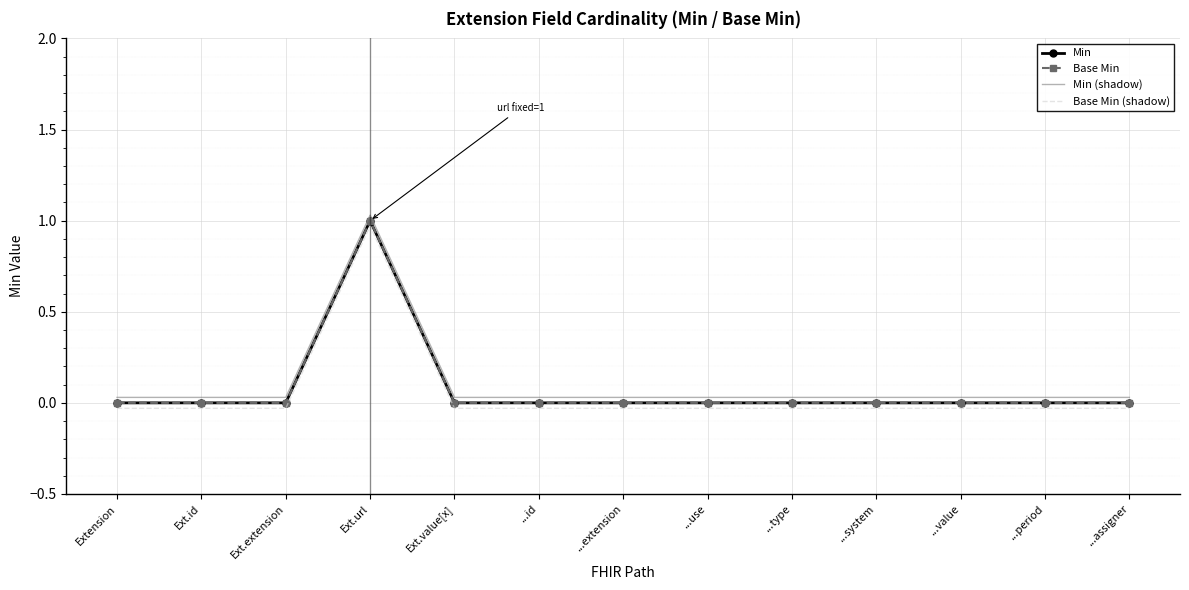

What is the difference between the maximum and minimum values in the Min (shadow) series?

1.0